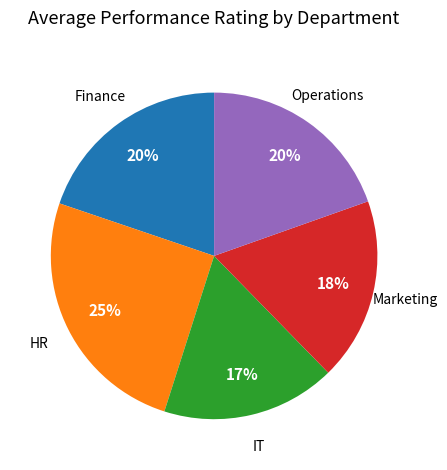

Between Finance and HR, which is larger?

HR